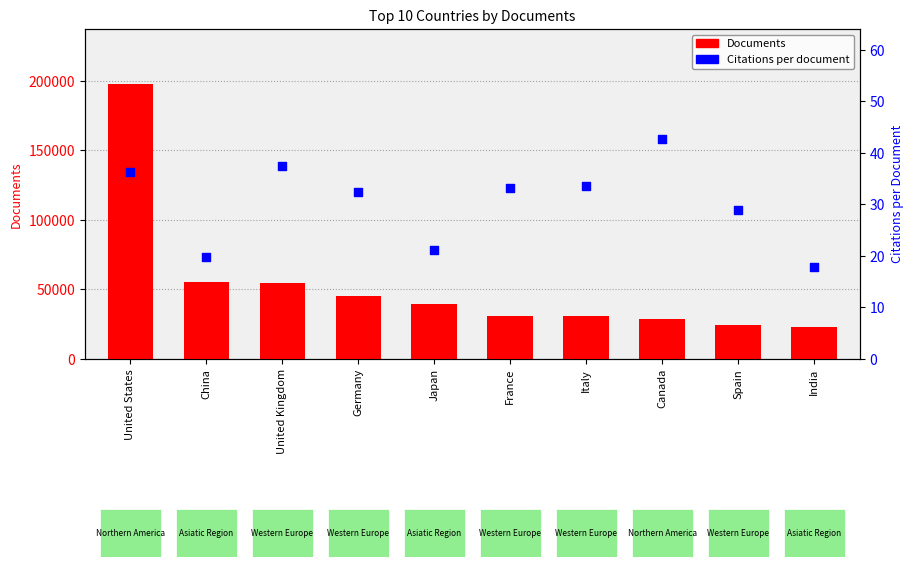

Which series contains the highest Y value?

Documents